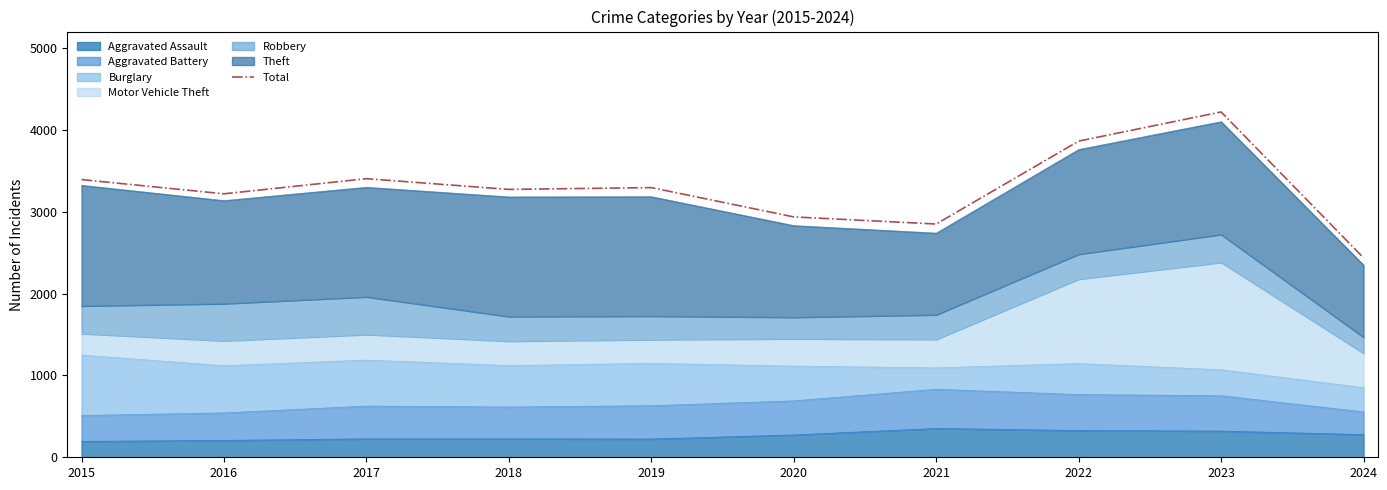

Where is the first local minimum?

2016